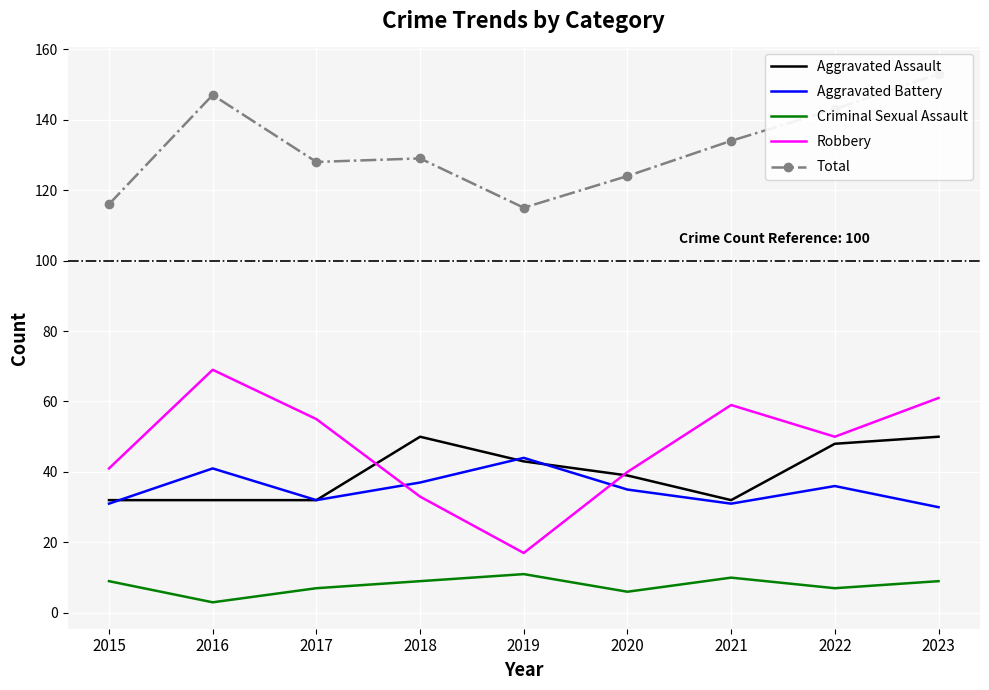

Which series has the largest total across all categories?

Total